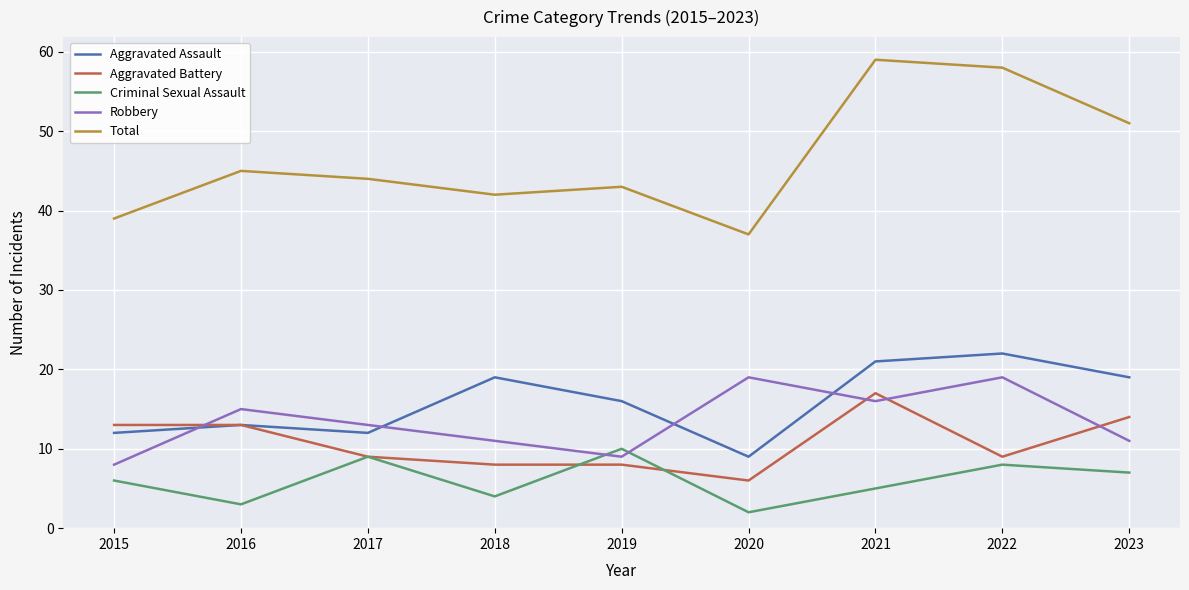

Which category has the lowest value across all series?

2020